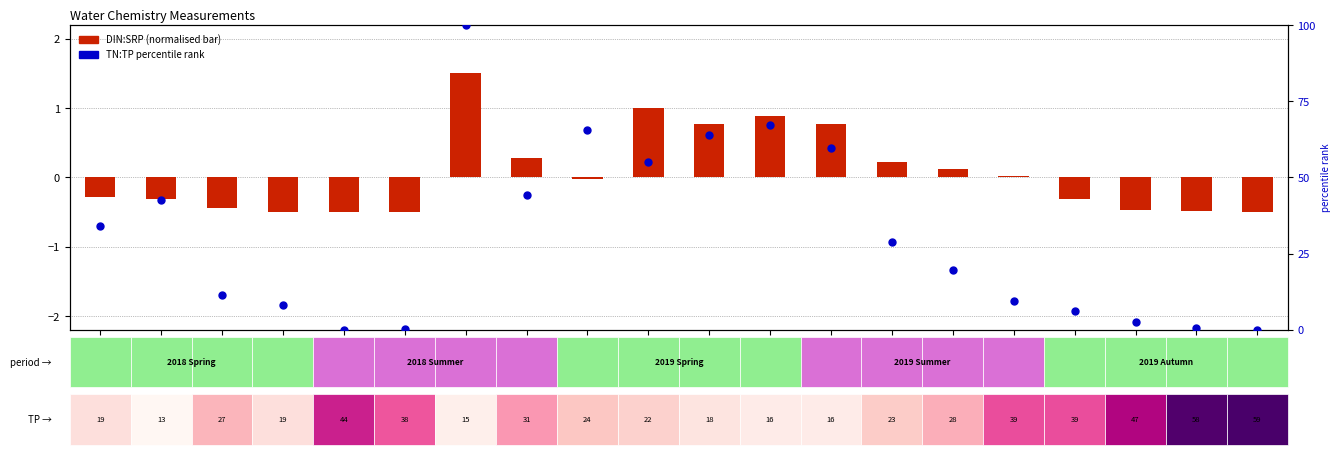

At how many categories does at least one series exceed 30?

9